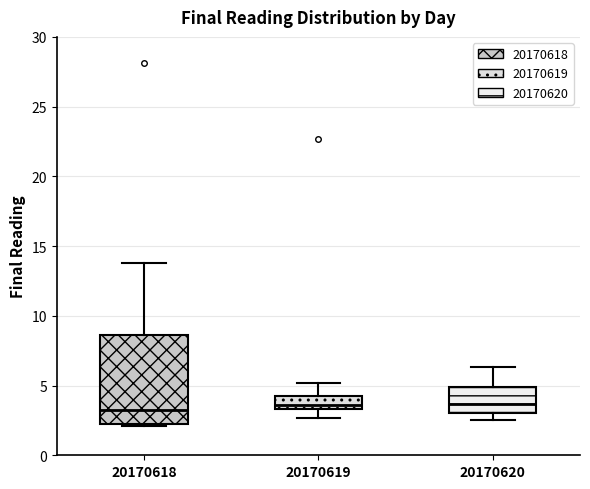

Reading left to right, transcribe this box plot: for each box, give where its median line is, the range the box spans, and where its two whiskers end, as read against the y-axis. The values are not printed on the chart, so give them approximately, as read against the axis.

20170618: median 3.0, box 2.5 to 8.5, whiskers 2.0 to 14.0
20170619: median 3.5 (just above the box's lower edge), box 3.5 to 4.0, whiskers 2.5 to 5.0
20170620: median 3.5, box 3.0 to 5.0, whiskers 2.5 to 6.5